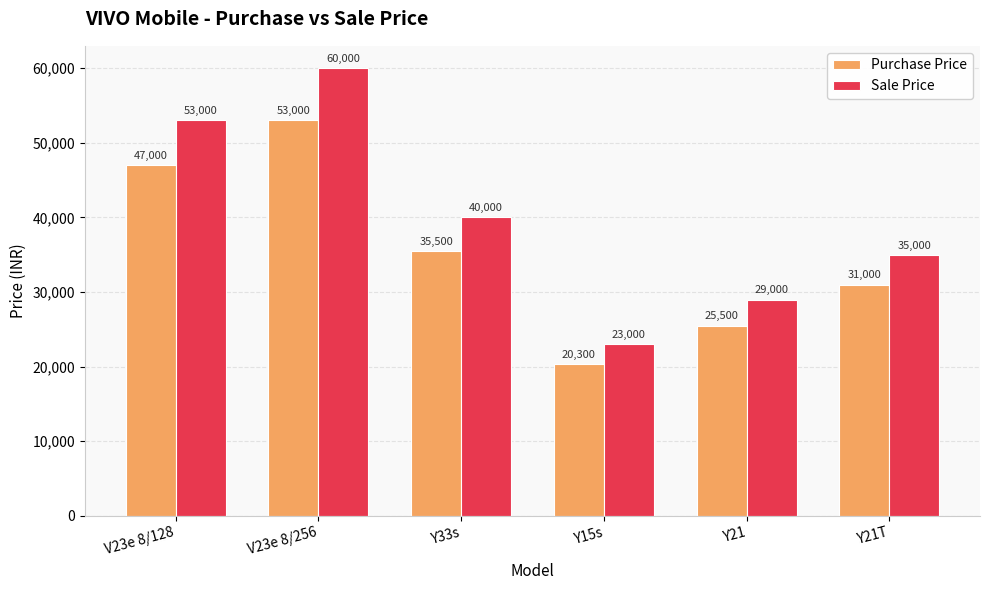

Where is Sale Price nearest to the value 41500?

Y33s